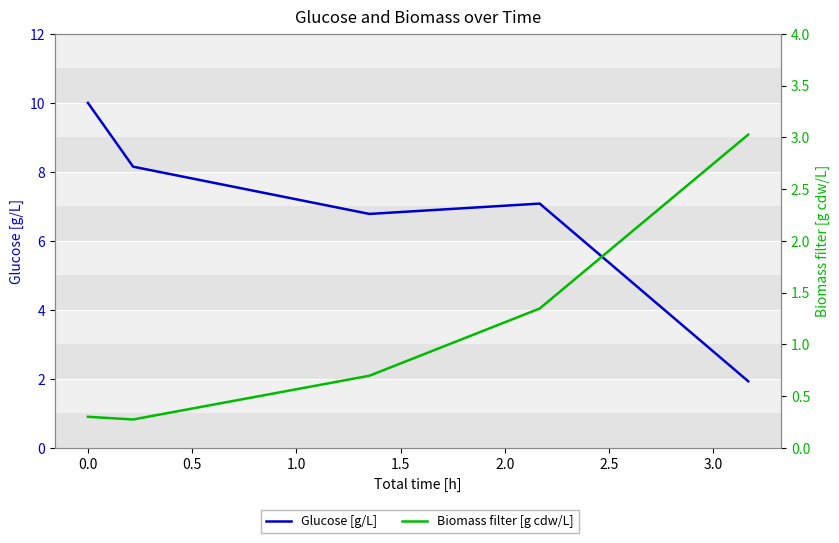

What are all the series names shown in the legend?

Glucose [g/L], Biomass filter [g cdw/L]